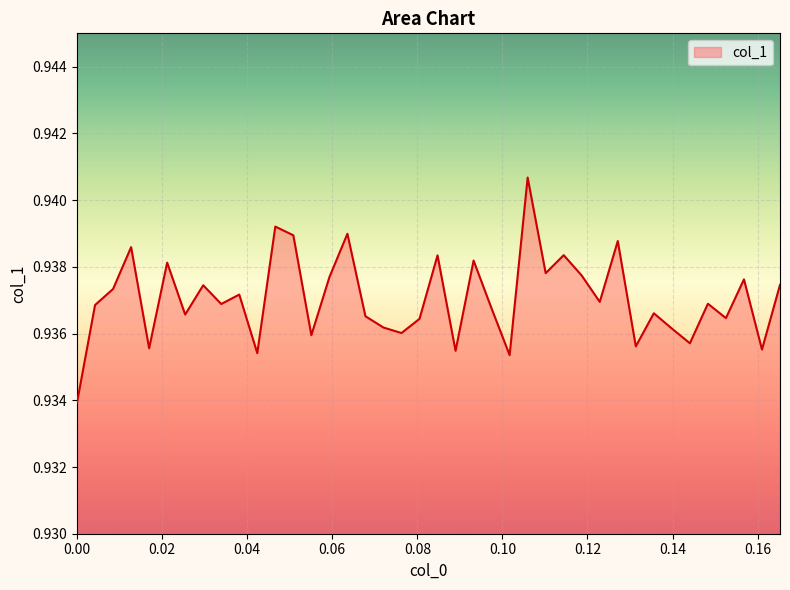

What is the label of the 3rd point from the left?

0.00847458